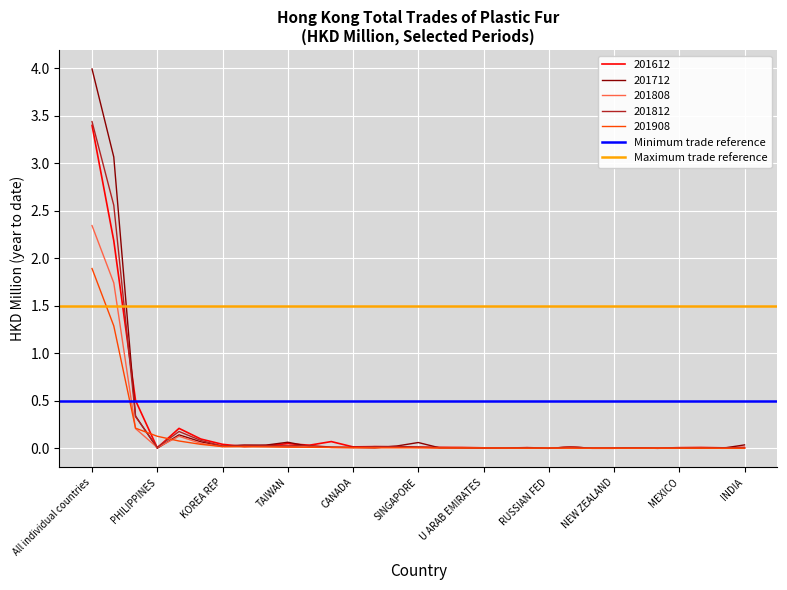

Which category has the highest value in the 201812 series?

All individual countries